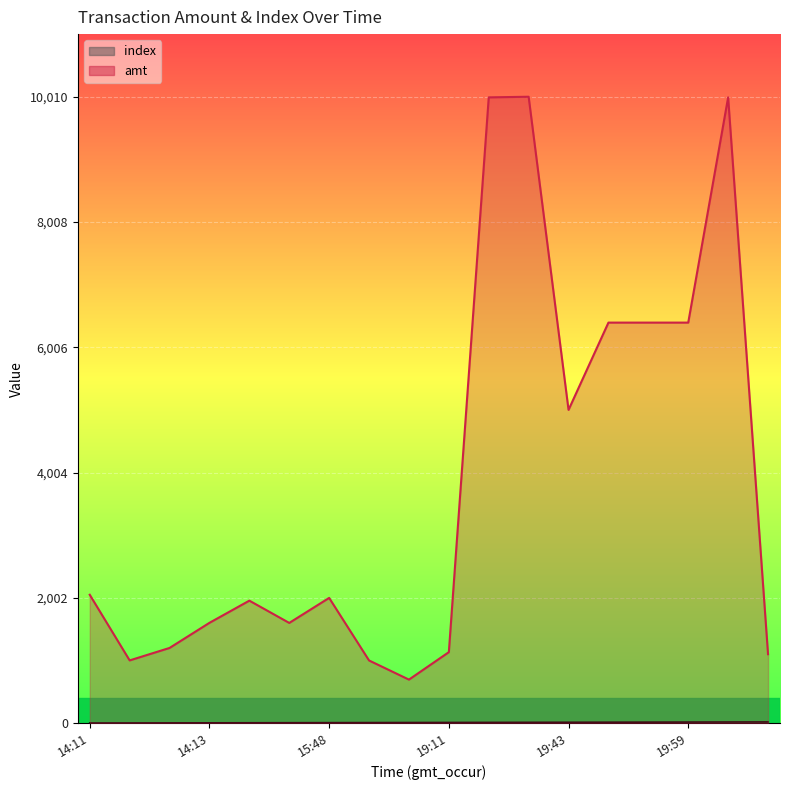

What are all the series names shown in the legend?

amt, index